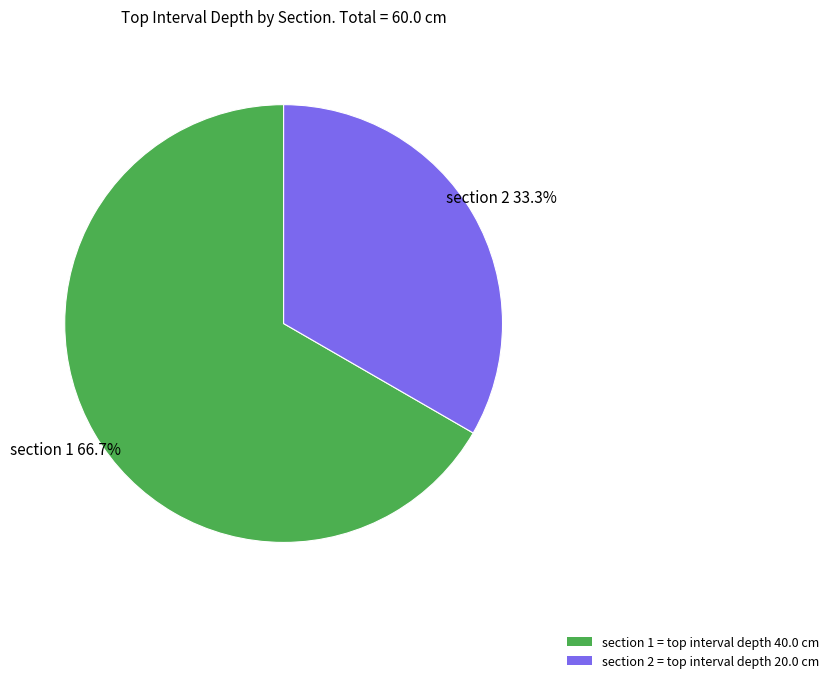

True or false: section 1 accounts for 67% of the total.

True